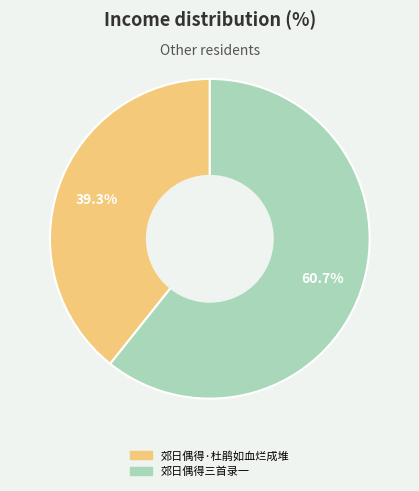

To the nearest percent, what is the average slice percentage?

50%